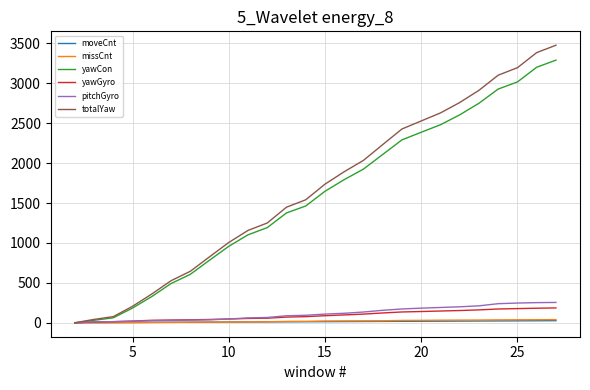

Which series has the widest spread of values?

totalYaw